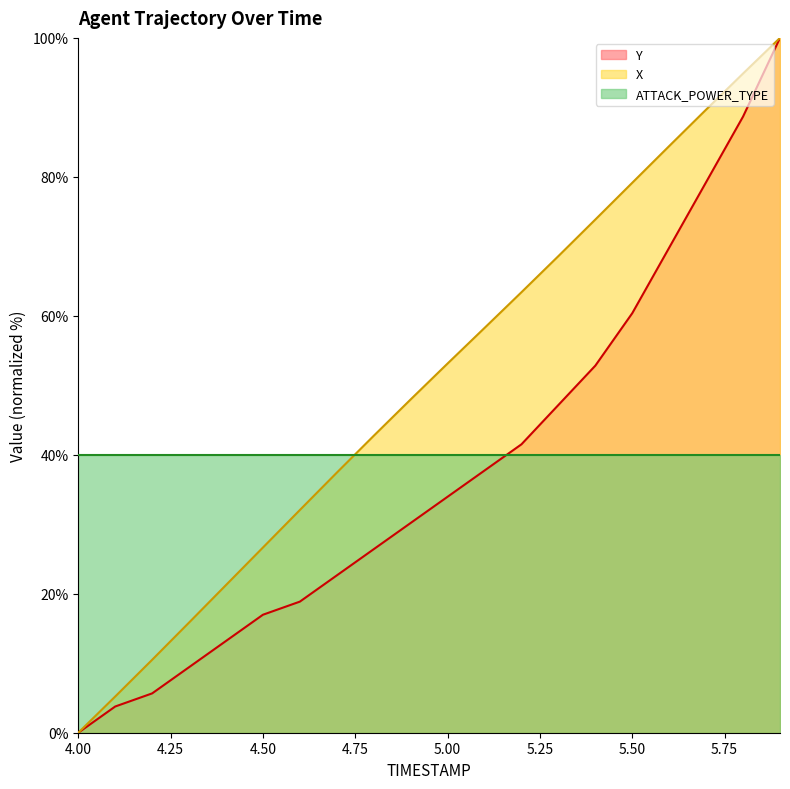

True or false: X has a value of 32.1 at 4.6.

True